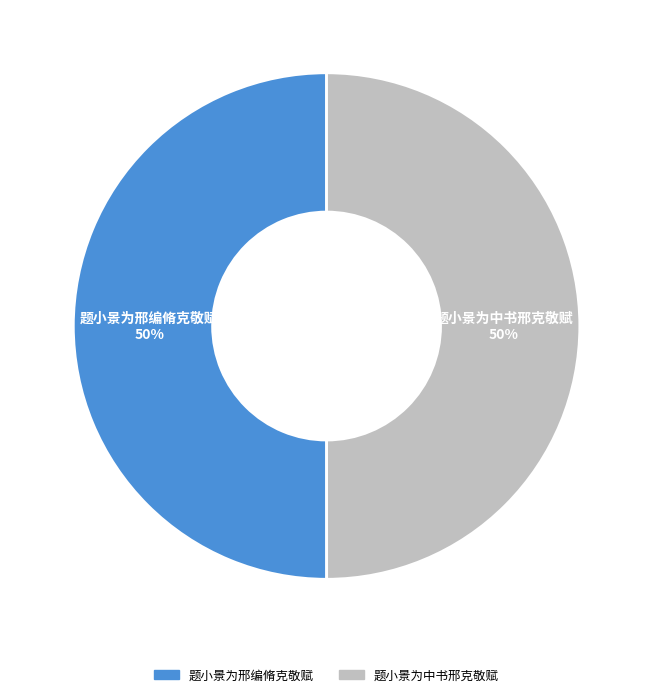

To the nearest percent, what percentage of the pie is 题小景为中书邢克敬赋?

50%